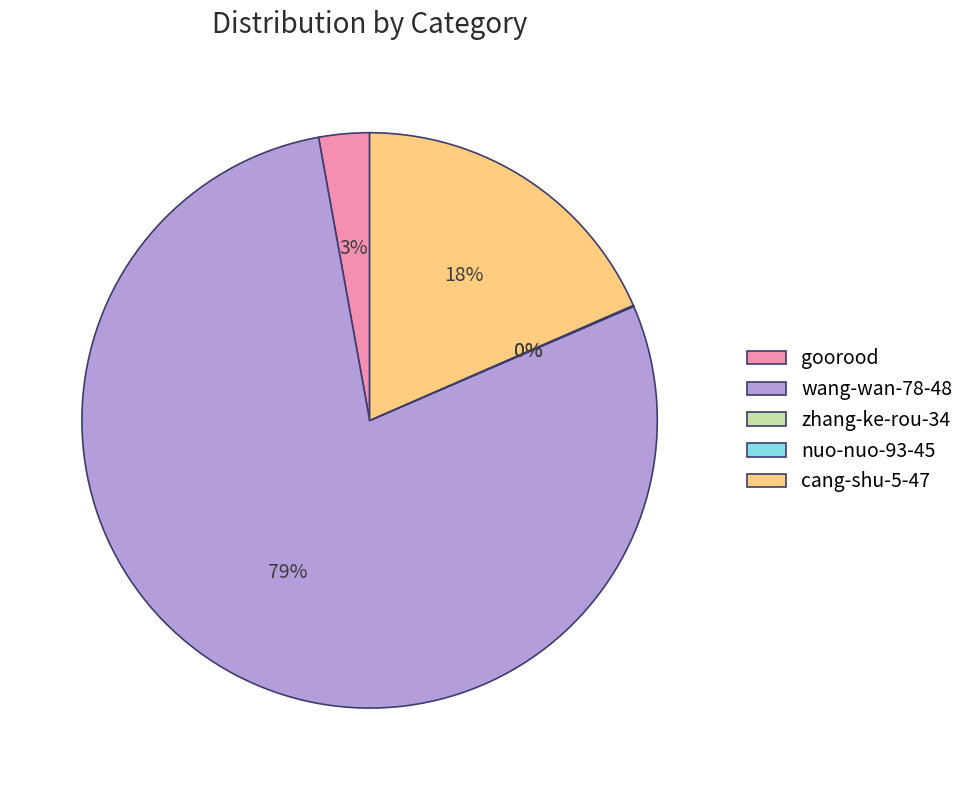

Between wang-wan-78-48 and goorood, which is larger?

wang-wan-78-48